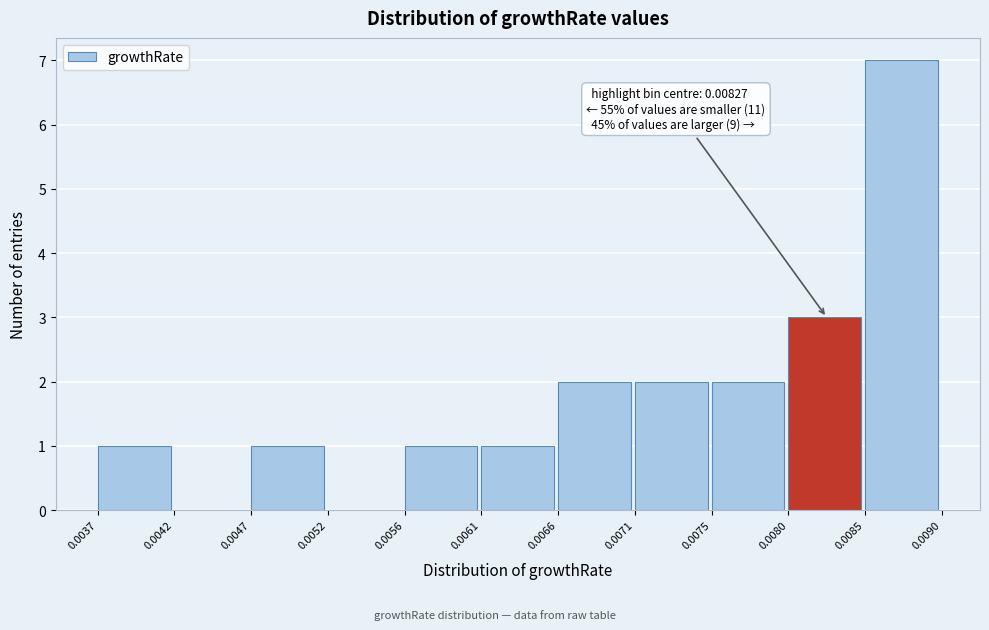

Which range on the x-axis has the tallest bar?

0.0085 to 0.0090